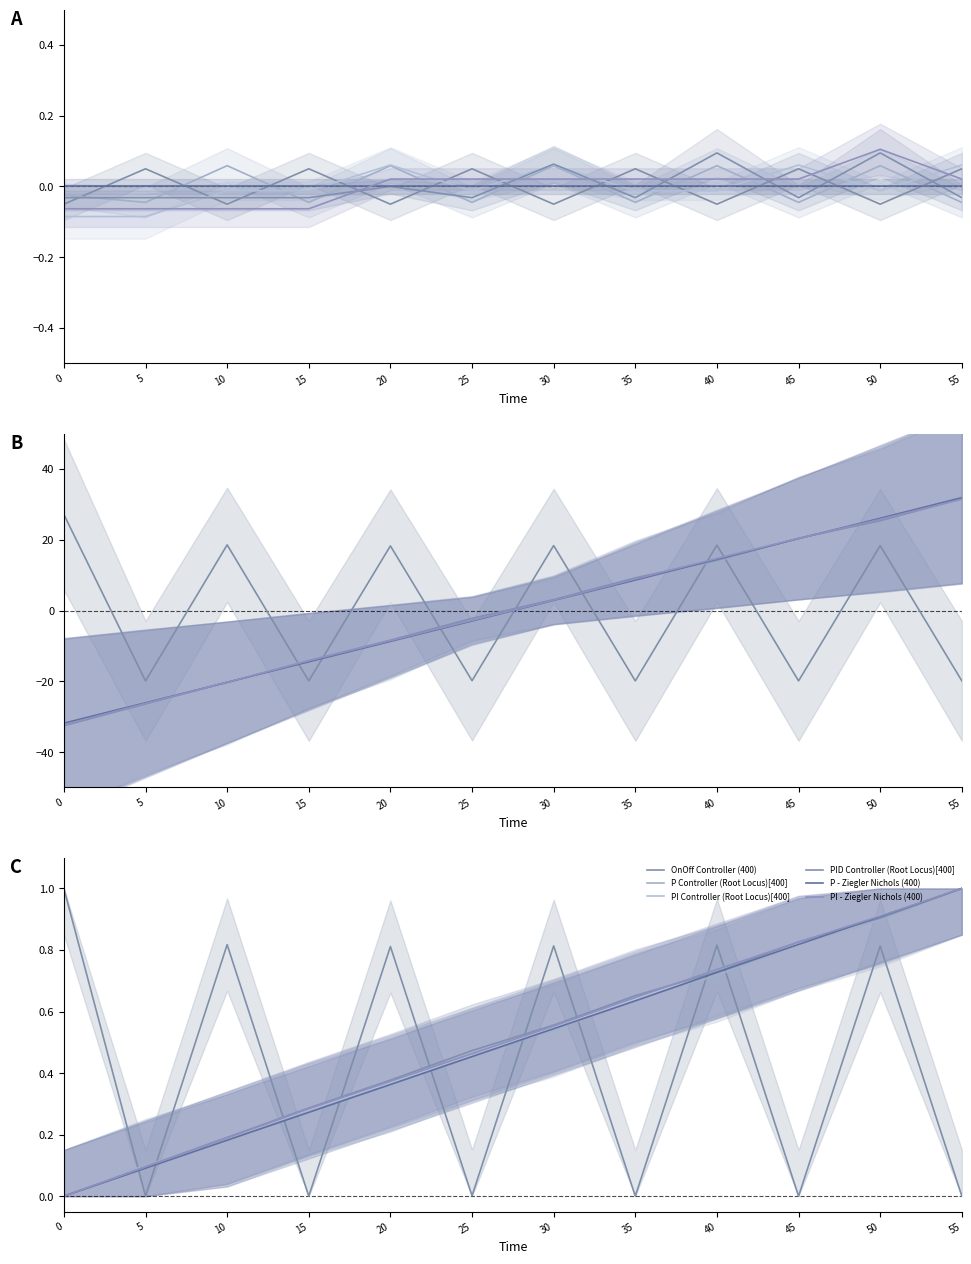

What is the difference between the highest and lowest values at 50?

0.1